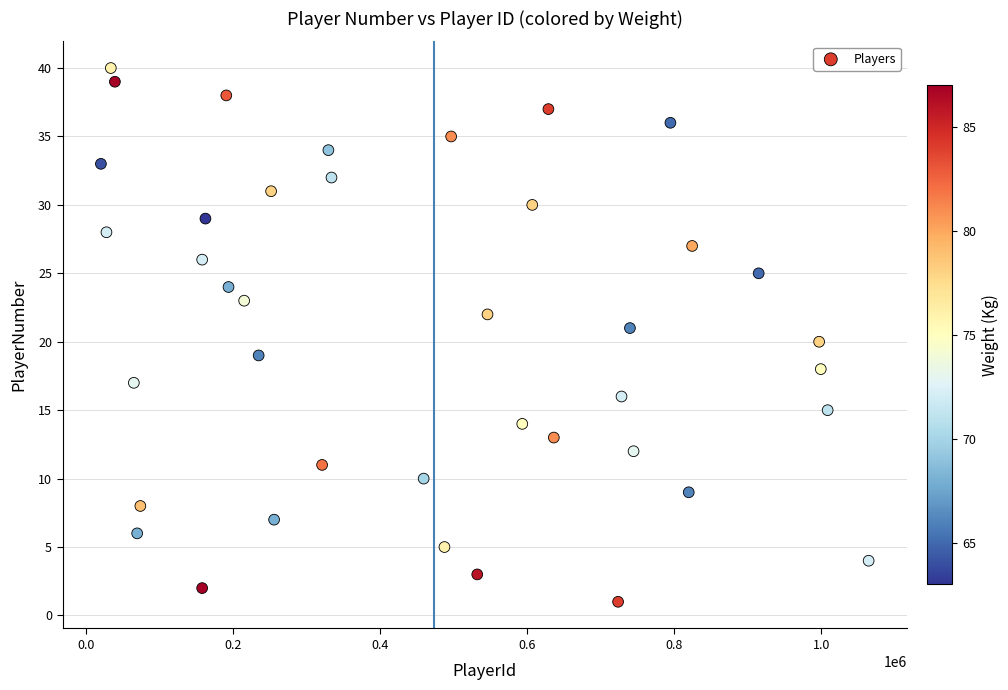

What is the range of Y values (max minus min)?

39